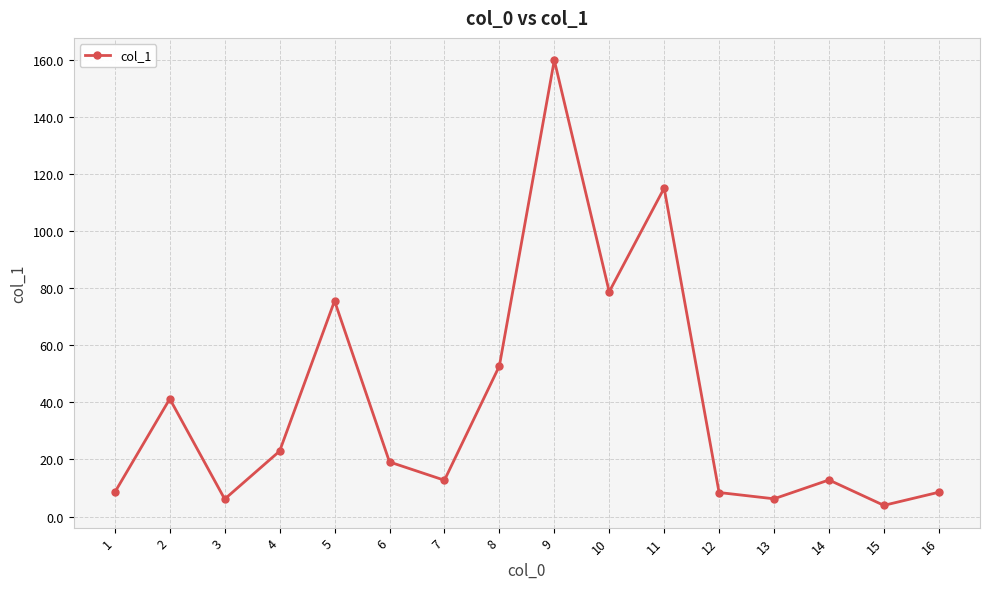

How many interior local valleys (lower than both neighbors) does the data have?

5